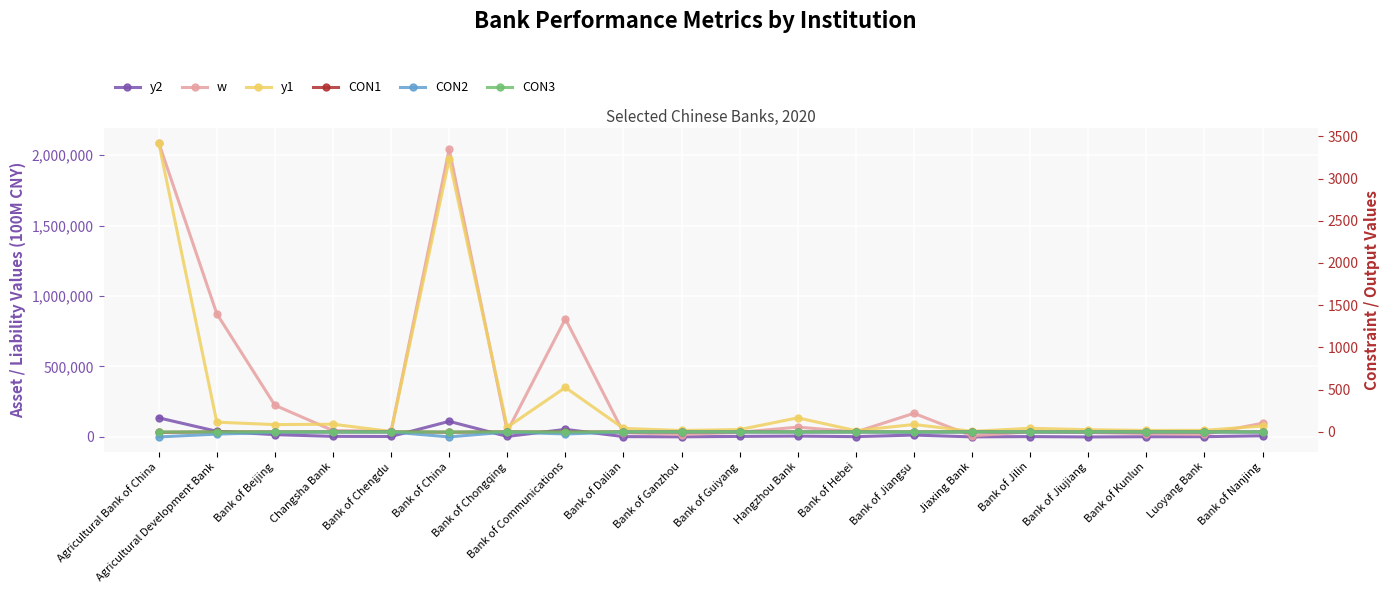

Reading right to left, list all the values displayed in this chart.

y2: Bank of Nanjing=8525.3	Luoyang Bank=2026.6	Bank of Kunlun=1569.4	Bank of Jiujiang=168.8	Bank of Jilin=2717.9	Jiaxing Bank=630.4	Bank of Jiangsu=13470.3	Bank of Hebei=2284.4	Hangzhou Bank=6226.7	Bank of Guiyang=4068.4	Bank of Ganzhou=960.3	Bank of Dalian=2580.7	Bank of Communications=53806.2	Bank of Chongqing=3672.3	Bank of China=110800.2	Bank of Chengdu=3440.7	Changsha Bank=4259.6	Bank of Beijing=16407.6	Agricultural Development Bank=40183.1	Agricultural Bank of China=135707.8
w: Bank of Nanjing=97443.8	Luoyang Bank=18122.8	Bank of Kunlun=23933.7	Bank of Jiujiang=31721.8	Bank of Jilin=36690.2	Jiaxing Bank=7284.2	Bank of Jiangsu=167726.3	Bank of Hebei=35572.6	Hangzhou Bank=69750.1	Bank of Guiyang=33160.4	Bank of Ganzhou=17378.8	Bank of Dalian=30496.5	Bank of Communications=838323.6	Bank of Chongqing=39184.9	Bank of China=2042167.5	Bank of Chengdu=40842.9	Changsha Bank=45363.5	Bank of Beijing=224948.5	Agricultural Development Bank=874054.8	Agricultural Bank of China=2088093.4
y1: Bank of Nanjing=69.2	Luoyang Bank=18.1	Bank of Kunlun=17.0	Bank of Jiujiang=25.7	Bank of Jilin=42.3	Jiaxing Bank=6.1	Bank of Jiangsu=87.3	Bank of Hebei=14.0	Hangzhou Bank=166.2	Bank of Guiyang=27.1	Bank of Ganzhou=16.2	Bank of Dalian=40.8	Bank of Communications=525.8	Bank of Chongqing=55.3	Bank of China=3227.5	Bank of Chengdu=4.3	Changsha Bank=90.7	Bank of Beijing=85.9	Agricultural Development Bank=114.7	Agricultural Bank of China=3424.9
CON1: Bank of Nanjing=-0.3	Luoyang Bank=-0.1	Bank of Kunlun=-0.1	Bank of Jiujiang=-0.1	Bank of Jilin=-0.1	Jiaxing Bank=-0.0	Bank of Jiangsu=-0.4	Bank of Hebei=-0.1	Hangzhou Bank=-0.1	Bank of Guiyang=-0.1	Bank of Ganzhou=-0.1	Bank of Dalian=-0.1	Bank of Communications=-2.1	Bank of Chongqing=-0.1	Bank of China=-3.9	Bank of Chengdu=-0.2	Changsha Bank=-0.1	Bank of Beijing=-0.6	Agricultural Development Bank=-0.3	Agricultural Bank of China=-5.0
CON2: Bank of Nanjing=-2.8	Luoyang Bank=-0.5	Bank of Kunlun=-0.6	Bank of Jiujiang=-1.0	Bank of Jilin=-1.0	Jiaxing Bank=-0.2	Bank of Jiangsu=-4.9	Bank of Hebei=-1.0	Hangzhou Bank=-2.0	Bank of Guiyang=-0.9	Bank of Ganzhou=-0.5	Bank of Dalian=-0.8	Bank of Communications=-24.9	Bank of Chongqing=-1.1	Bank of China=-59.8	Bank of Chengdu=-1.2	Changsha Bank=-1.3	Bank of Beijing=-6.6	Agricultural Development Bank=-26.5	Agricultural Bank of China=-60.1
CON3: Bank of Nanjing=-0.0	Luoyang Bank=-0.0	Bank of Kunlun=-0.0	Bank of Jiujiang=-0.0	Bank of Jilin=-0.2	Jiaxing Bank=-0.0	Bank of Jiangsu=-0.1	Bank of Hebei=-0.0	Hangzhou Bank=-0.0	Bank of Guiyang=-0.0	Bank of Ganzhou=-0.0	Bank of Dalian=-0.2	Bank of Communications=-1.0	Bank of Chongqing=-0.0	Bank of China=-2.0	Bank of Chengdu=-0.0	Changsha Bank=-0.0	Bank of Beijing=-0.3	Agricultural Development Bank=-0.3	Agricultural Bank of China=-2.1